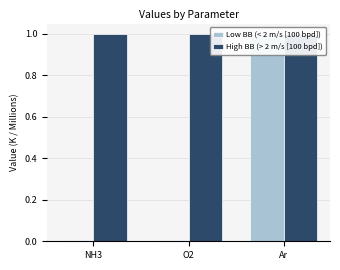

Is it true that High BB (> 2 m/s [100 bpd]) equals 1.0 at NH3?

True